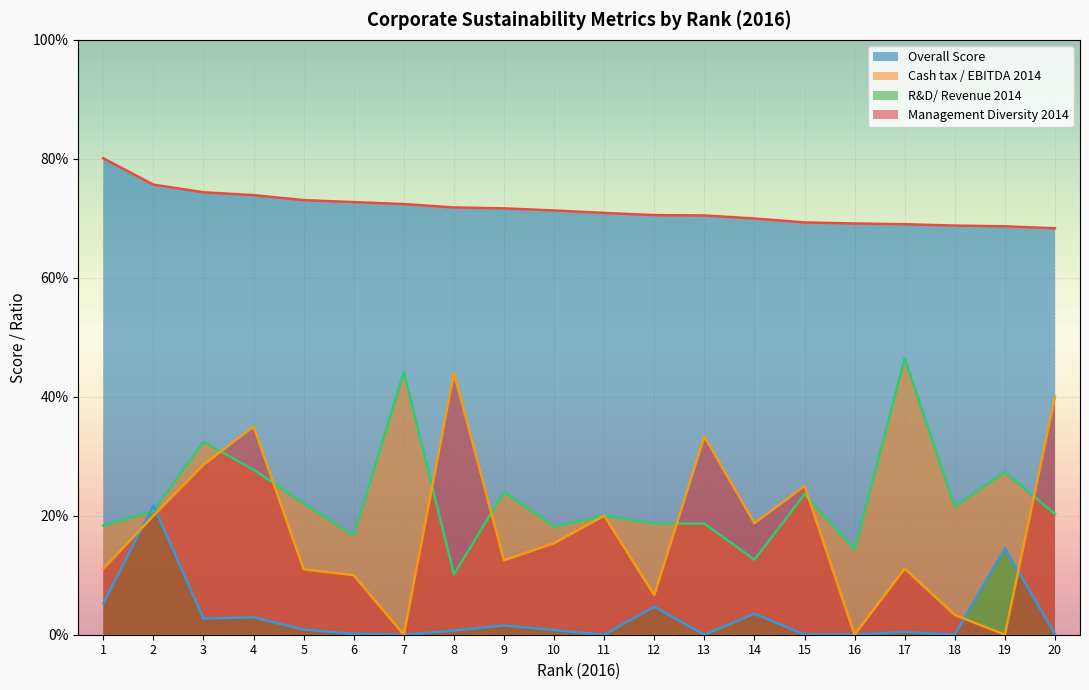

True or false: Cash tax / EBITDA 2014 has a value of 0.3 at 13.

False